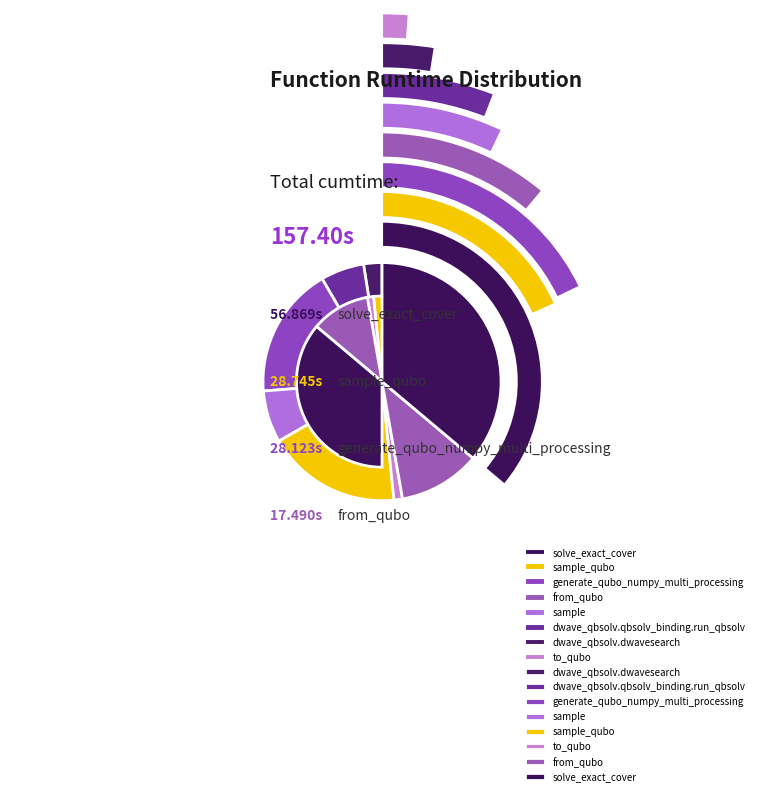

Does solve_exact_cover account for over 50% of the chart?

No